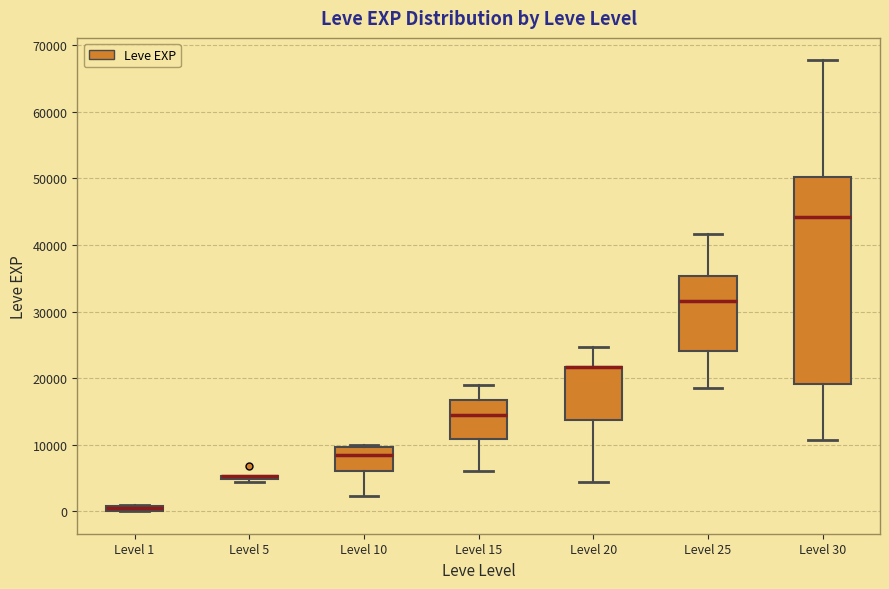

Comparing the boxes themselves (not the whiskers), which one is the tallest?

Level 30